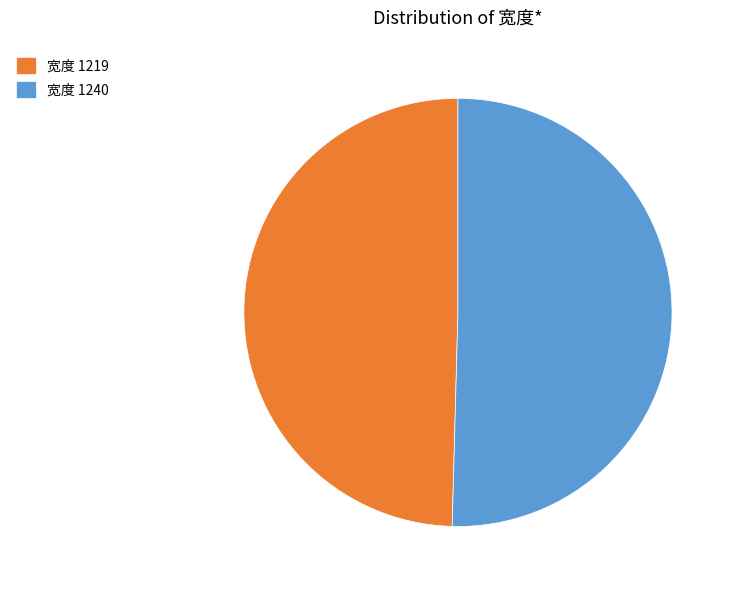

Combined, do 宽度 1219 and 宽度 1240 account for over 50%?

Yes